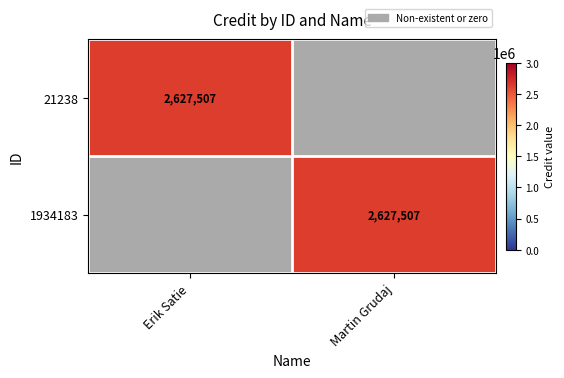

The value of 1934183 at Martin Grudaj is 905534. True or false?

False